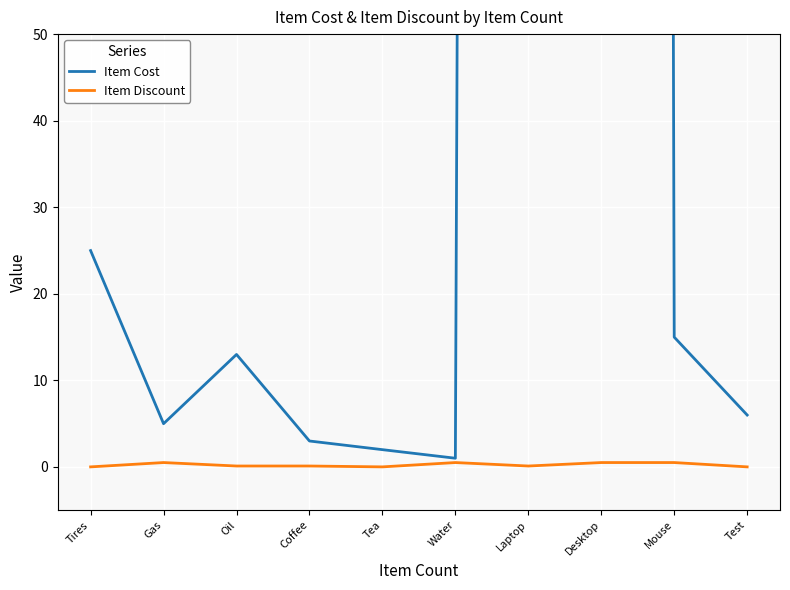

Rank the series at Gas from highest to lowest value.

Item Cost, Item Discount